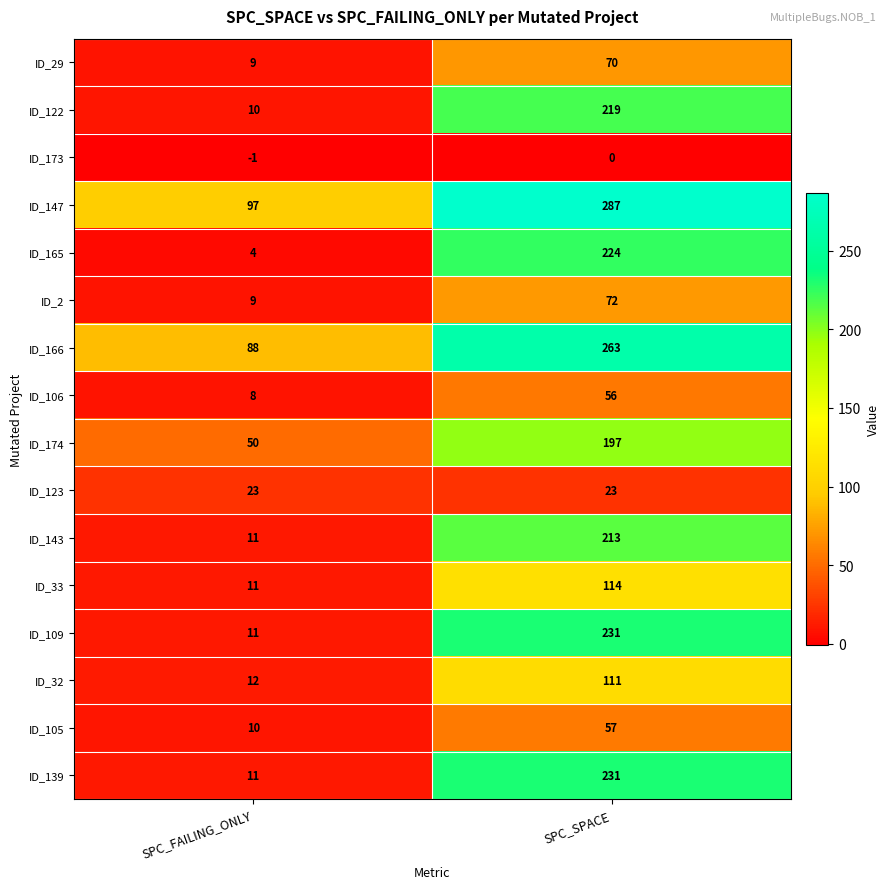

What is the spread (max minus min) of values at SPC_FAILING_ONLY?

98